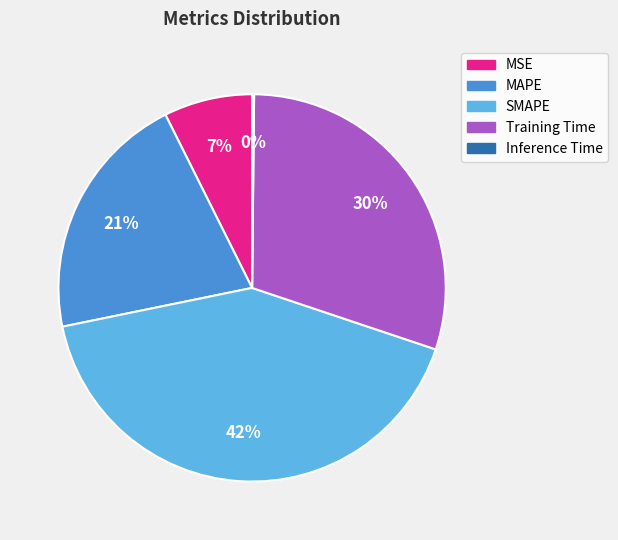

Does any single category account for the majority?

No